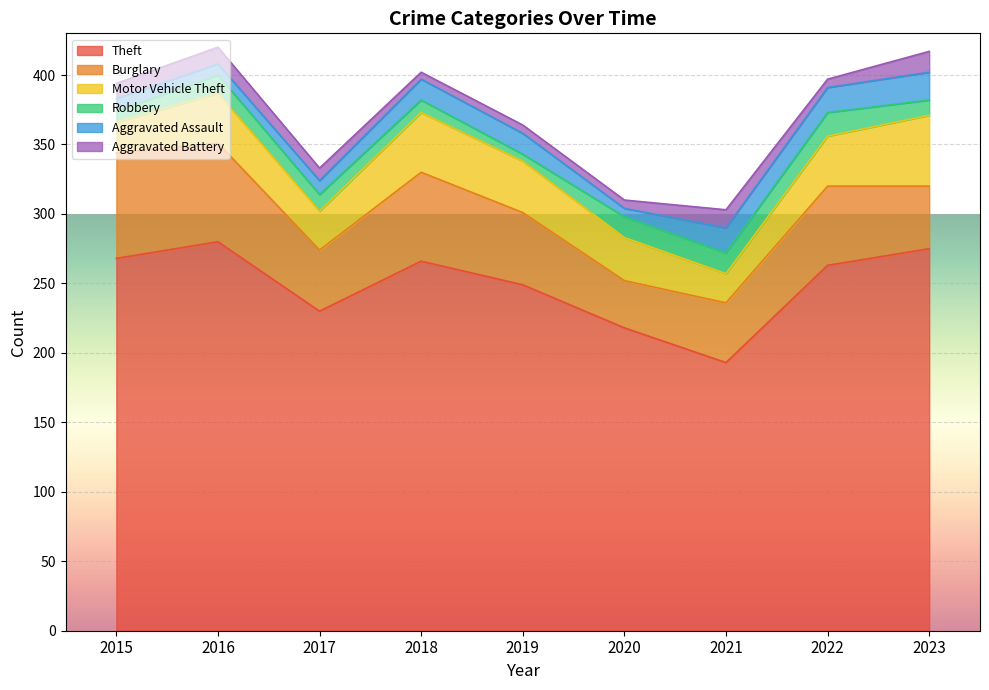

True or false: Robbery and Aggravated Assault intersect in this chart.

True